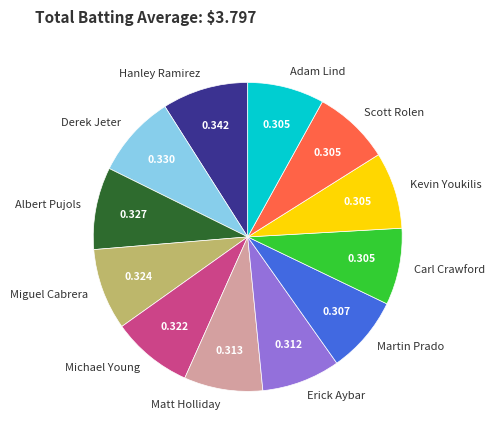

Is it true that Erick Aybar is 1% of the pie?

False